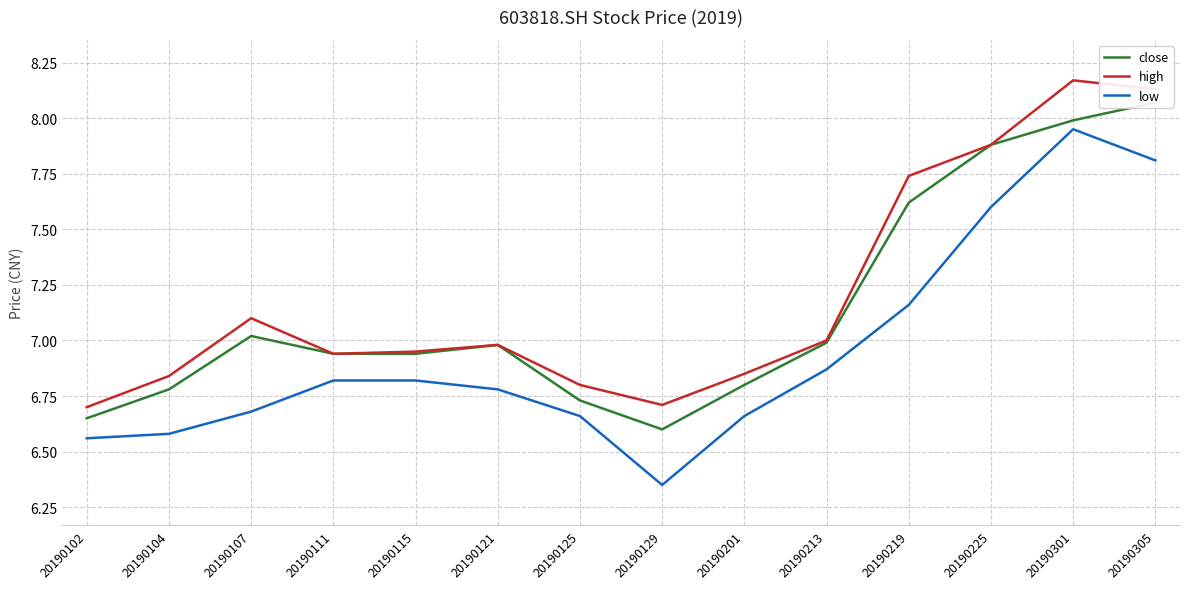

At which category is the sum across all series the highest?

20190301